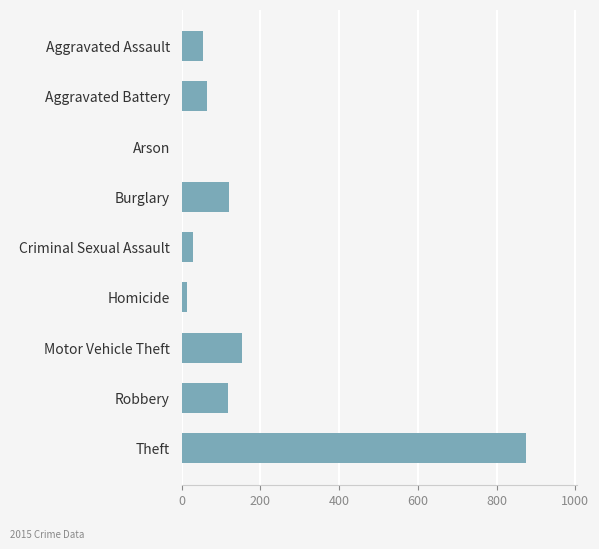

Which category has the highest value across all series?

Theft